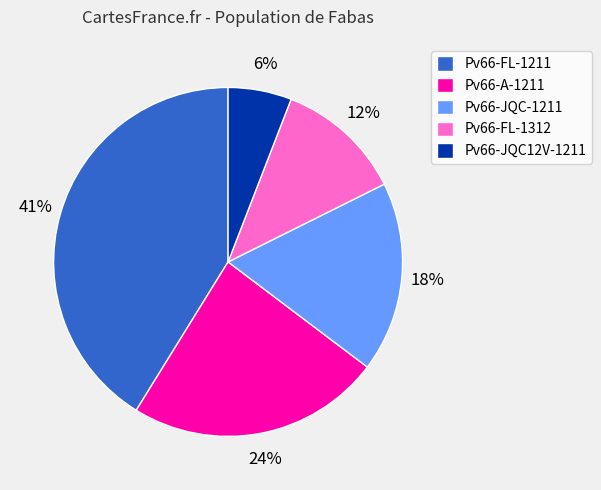

Combined, do Pv66-A-1211 and Pv66-FL-1312 account for over 50%?

No